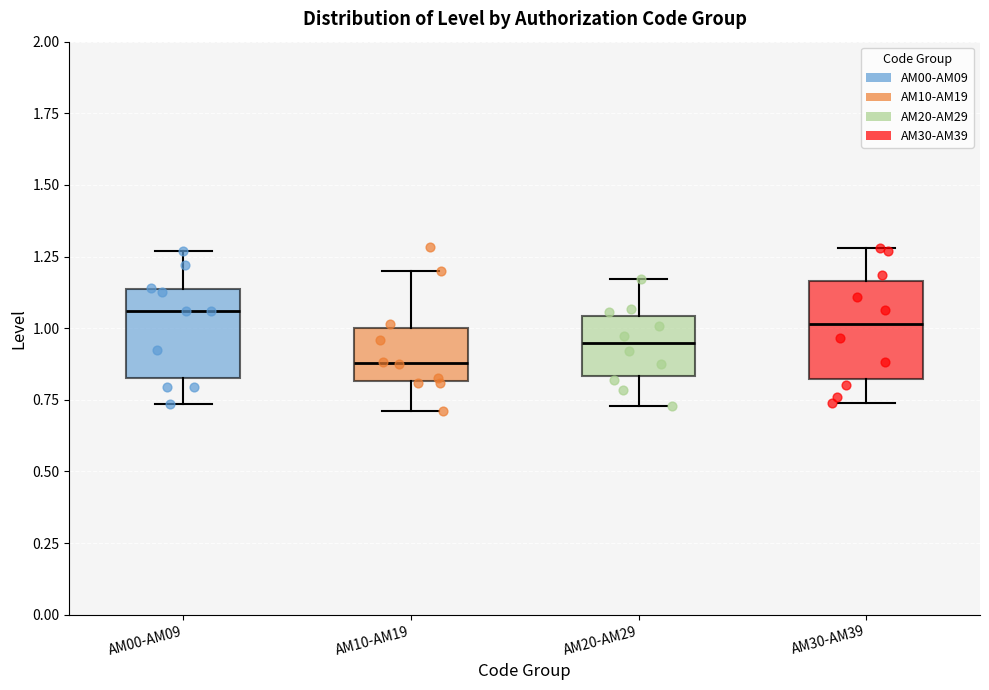

Which box's median line is the lowest?

AM10-AM19